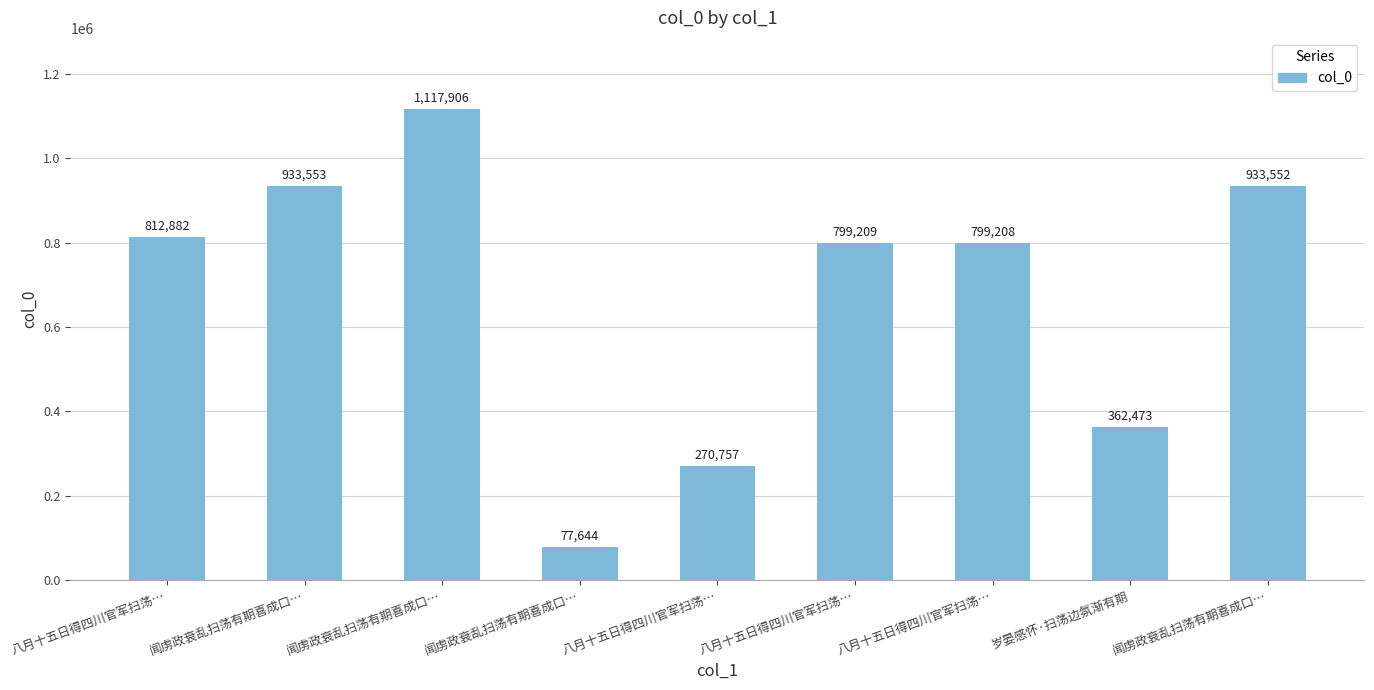

Which label corresponds to the smallest value in the chart?

闻虏政衰乱扫荡有期喜成口…